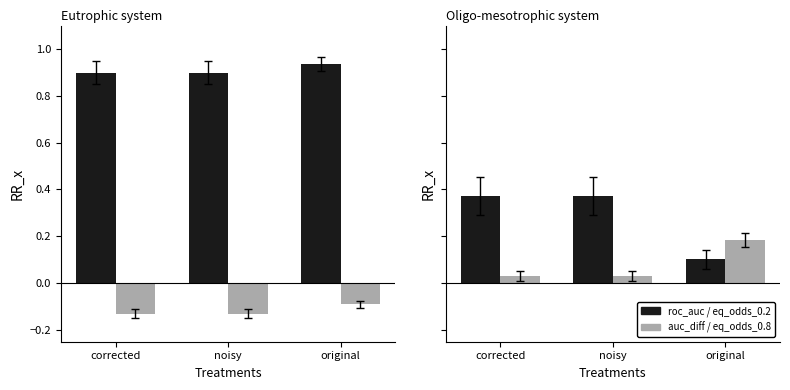

Reading left to right, what are all the values shown in this chart?

metrics.roc_auc: corrected=0.9	noisy=0.9	original=0.9
metrics.auc_difference: corrected=-0.1	noisy=-0.1	original=-0.1
metrics.equalized_odds_difference_0.2: corrected=0.4	noisy=0.4	original=0.1
metrics.equalized_odds_difference_0.8: corrected=0.0	noisy=0.0	original=0.2